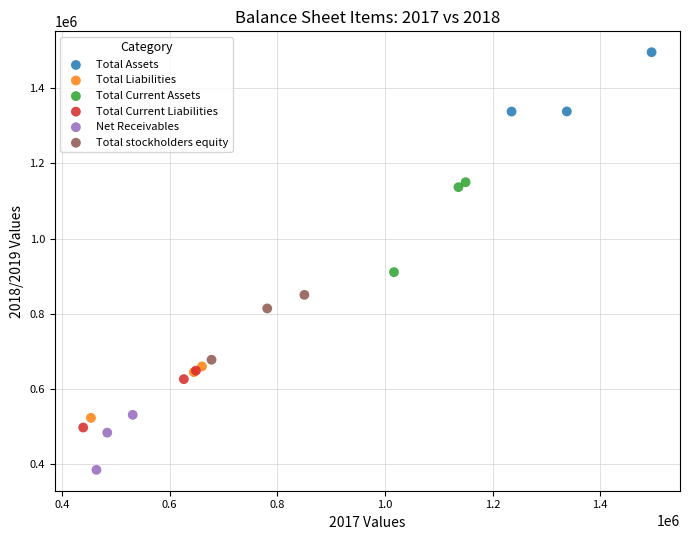

Which series contains the highest Y value?

Total Assets